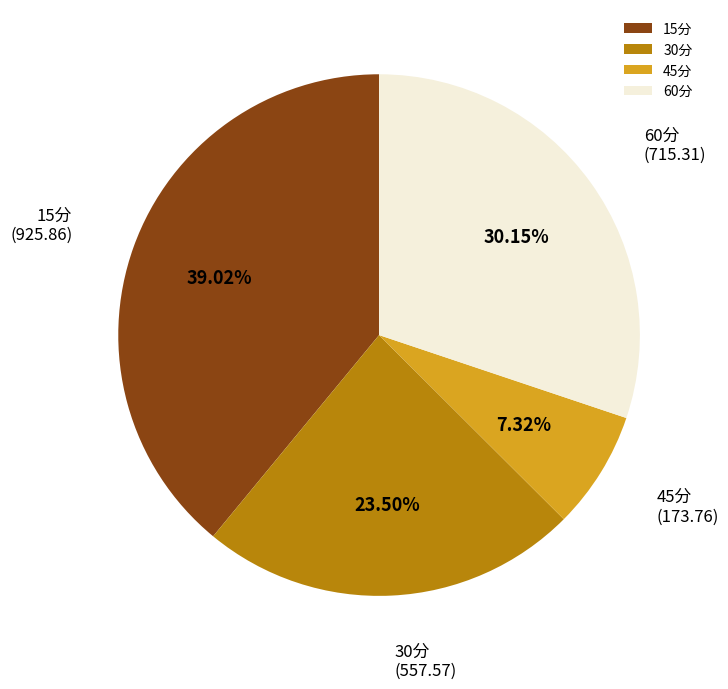

Does any single category account for the majority?

No